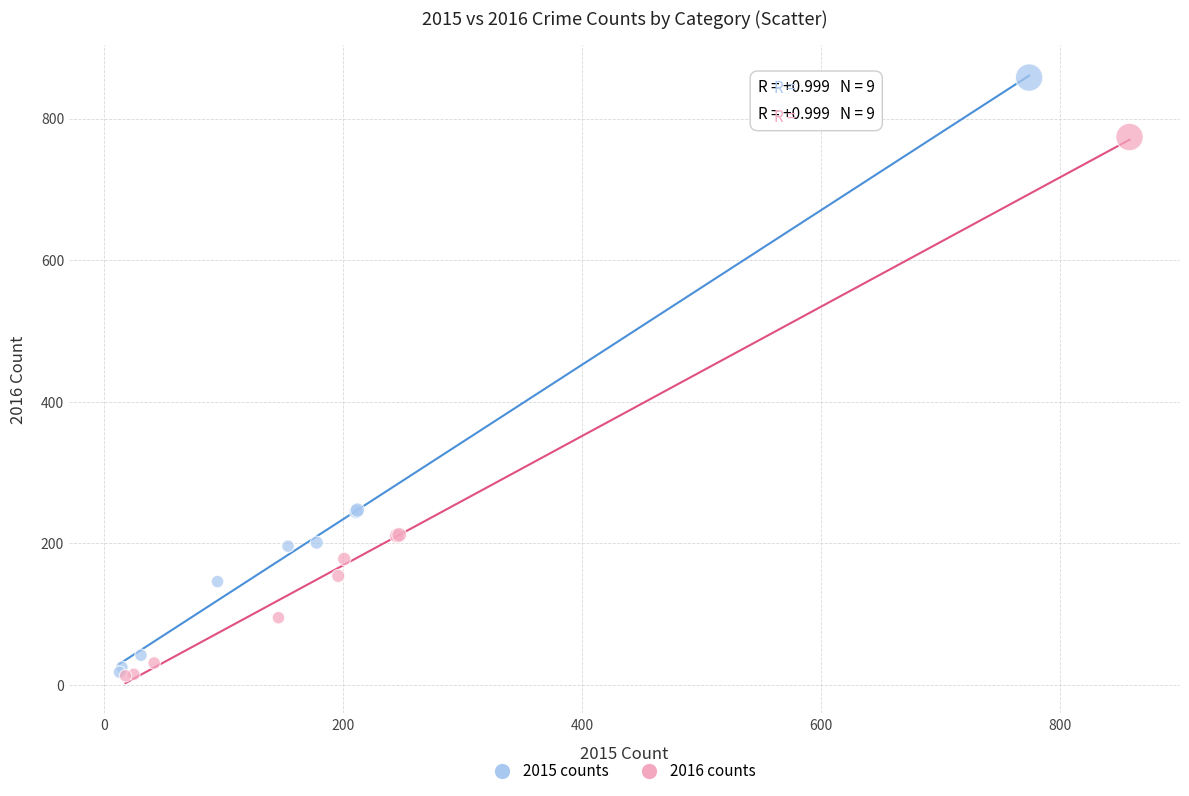

What are all the series names shown in the legend?

2015 counts, 2016 counts